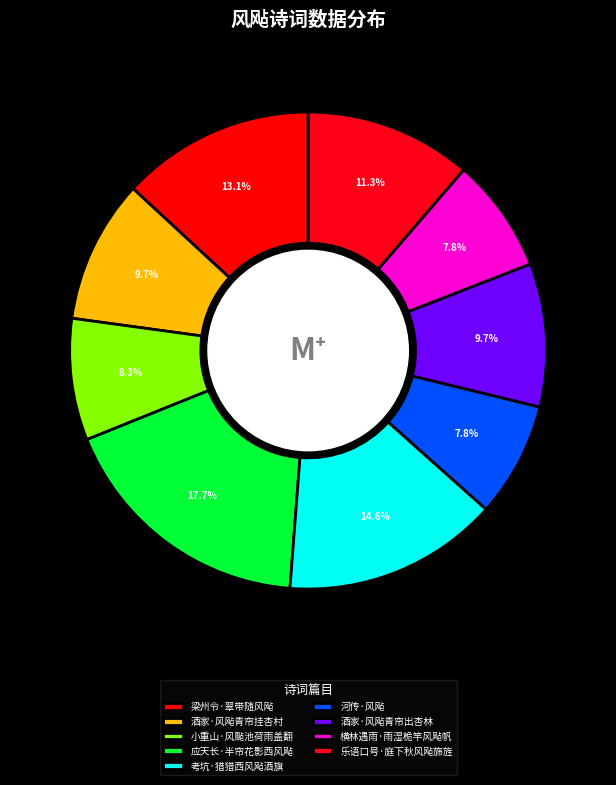

Which slice is the smallest?

横林遇雨·雨湿桅竿风飐帆